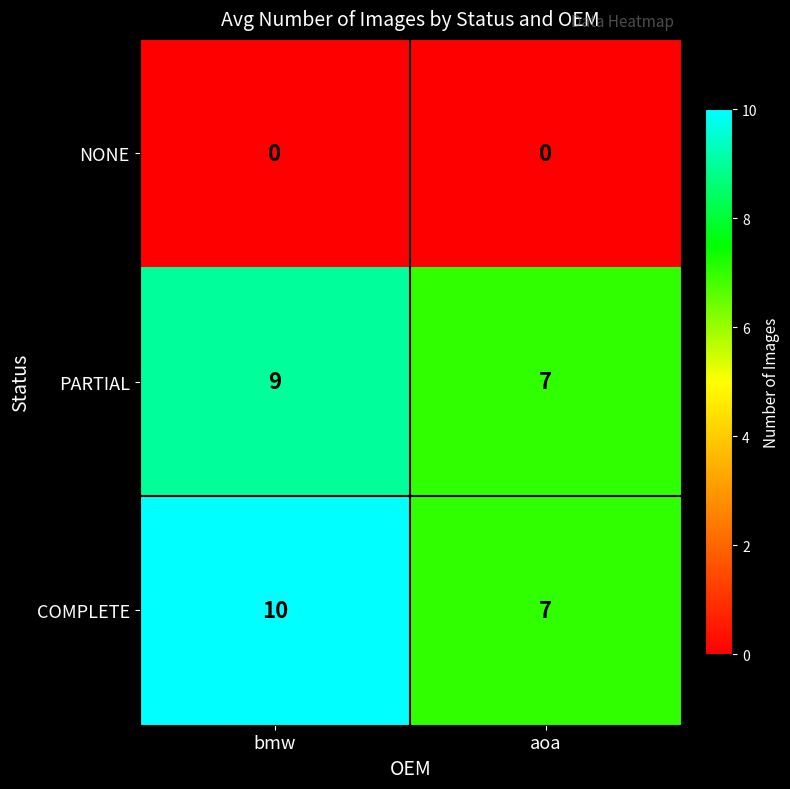

How many categories are shown in the chart?

2